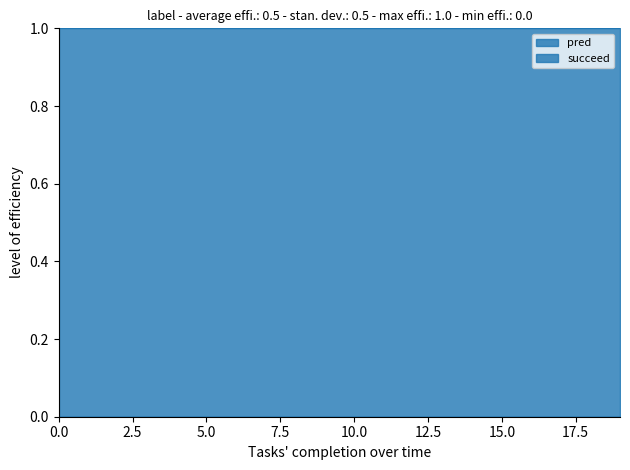

What are all the series names shown in the legend?

pred, succeed